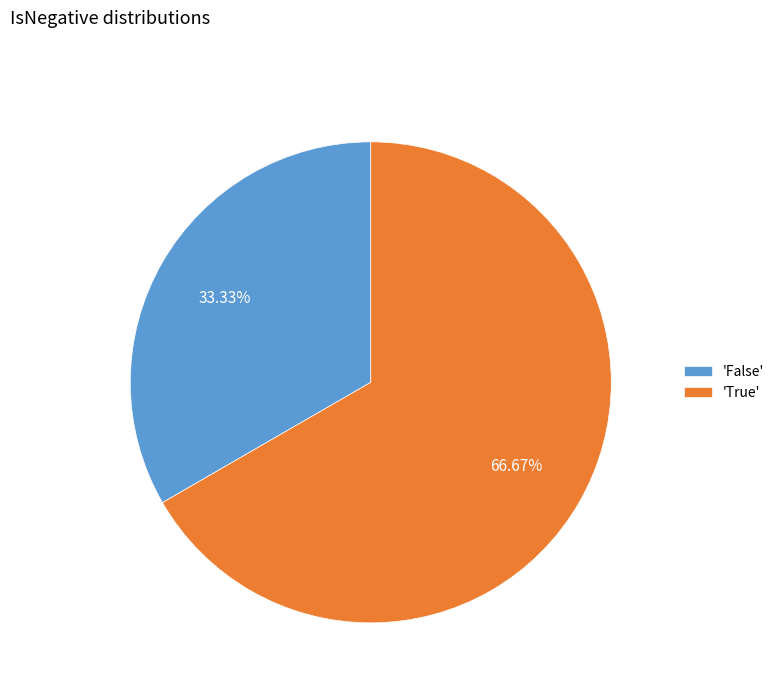

Approximately how many times larger is the value at 'True' compared to 'False'?

2.0